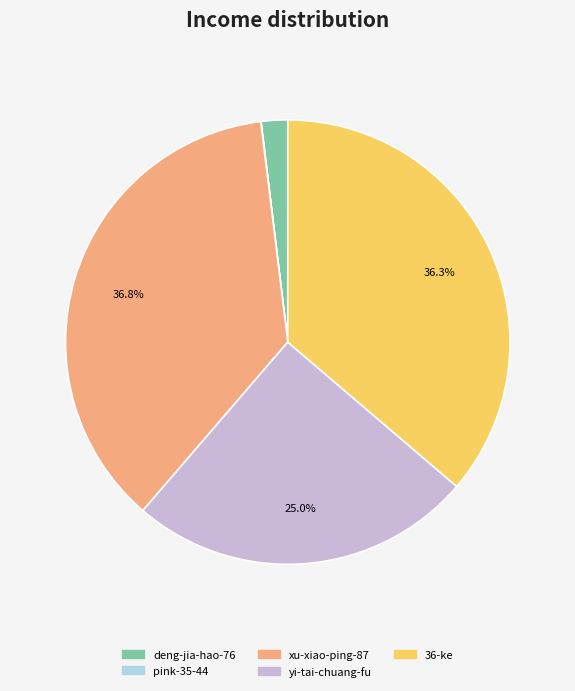

Does deng-jia-hao-76 account for over 50% of the chart?

No